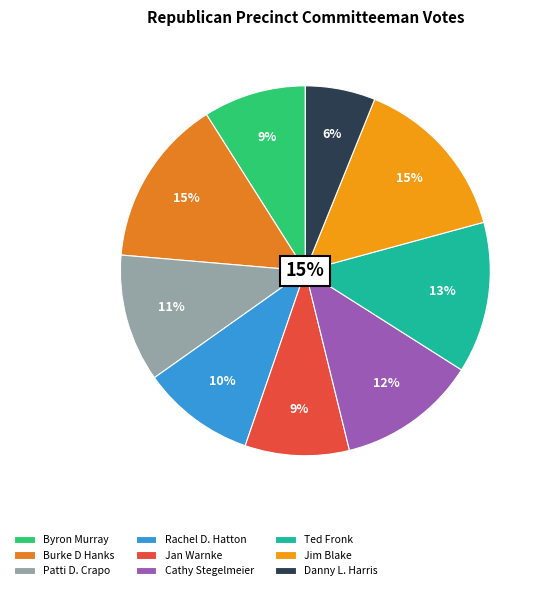

What is the total percentage of Precinct 8
Jim Blake and Precinct 3
Patti D. Crapo?

25.8%